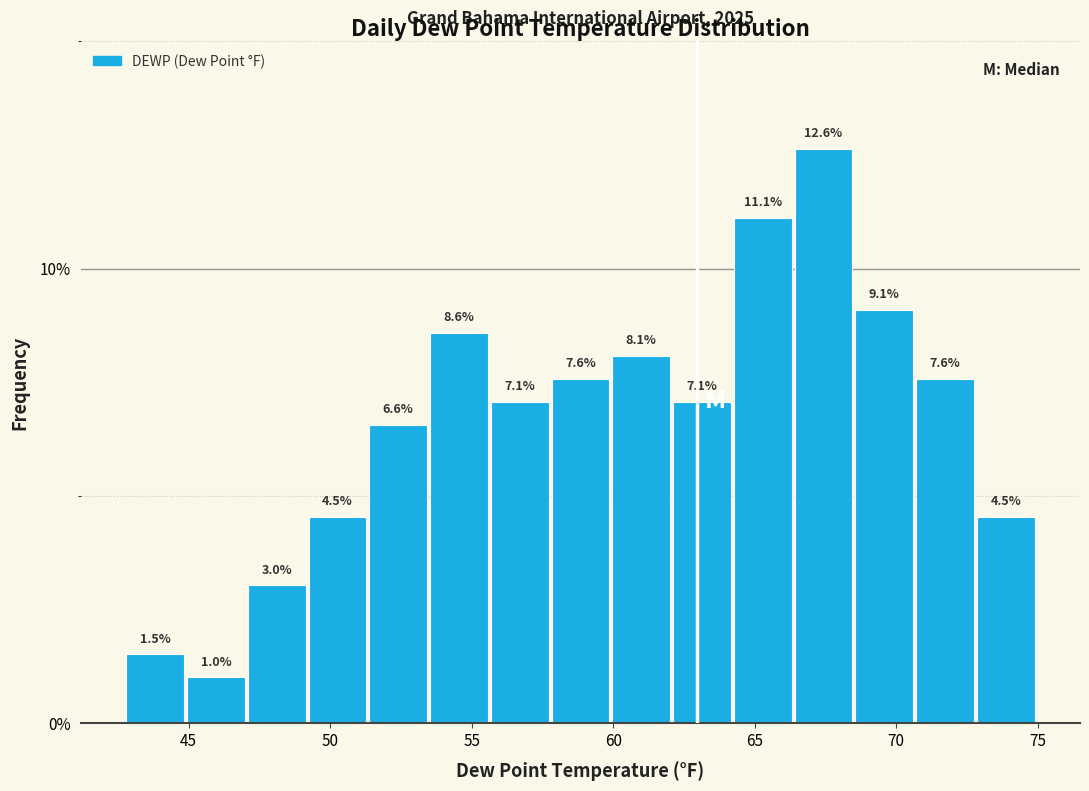

Reading left to right, transcribe this chart: for each bar, give the range it covers on the x-axis and its height. The bar edges are not printed on the chart, so give them approximately, as read against the axis.

43.0 to 45.0: 1.5
45.0 to 47.0: 1.0
47.0 to 49.0: 3.0
49.0 to 51.5: 4.5
51.5 to 53.5: 6.6
53.5 to 55.5: 8.6
55.5 to 58.0: 7.1
58.0 to 60.0: 7.6
60.0 to 62.0: 8.1
62.0 to 64.5: 7.1
64.5 to 66.5: 11.1
66.5 to 68.5: 12.6
68.5 to 70.5: 9.1
70.5 to 73.0: 7.6
73.0 to 75.0: 4.5